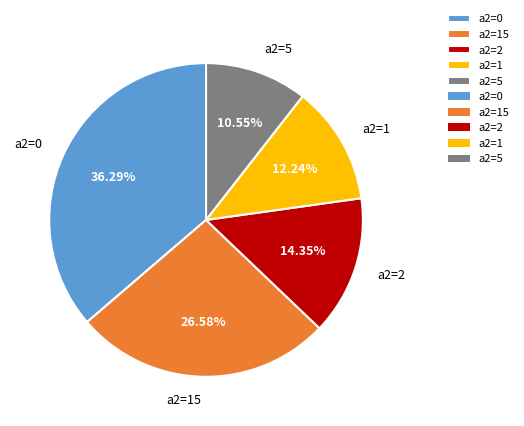

Rank the categories by value from highest to lowest.

a2=0, a2=15, a2=2, a2=1, a2=5